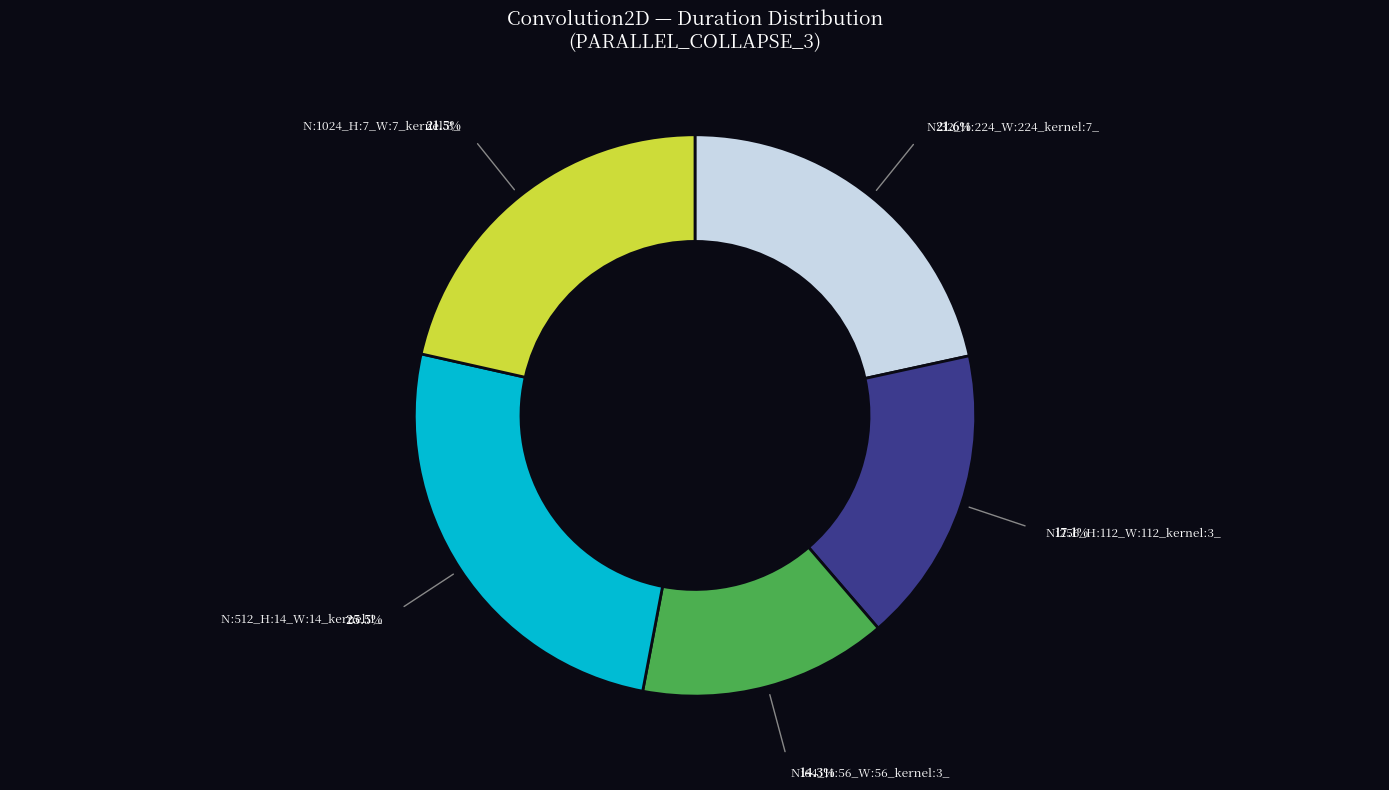

What is the total percentage of N:256_H:112_W:112_kernel:3_ and N:64_H:56_W:56_kernel:3_?

31.4%